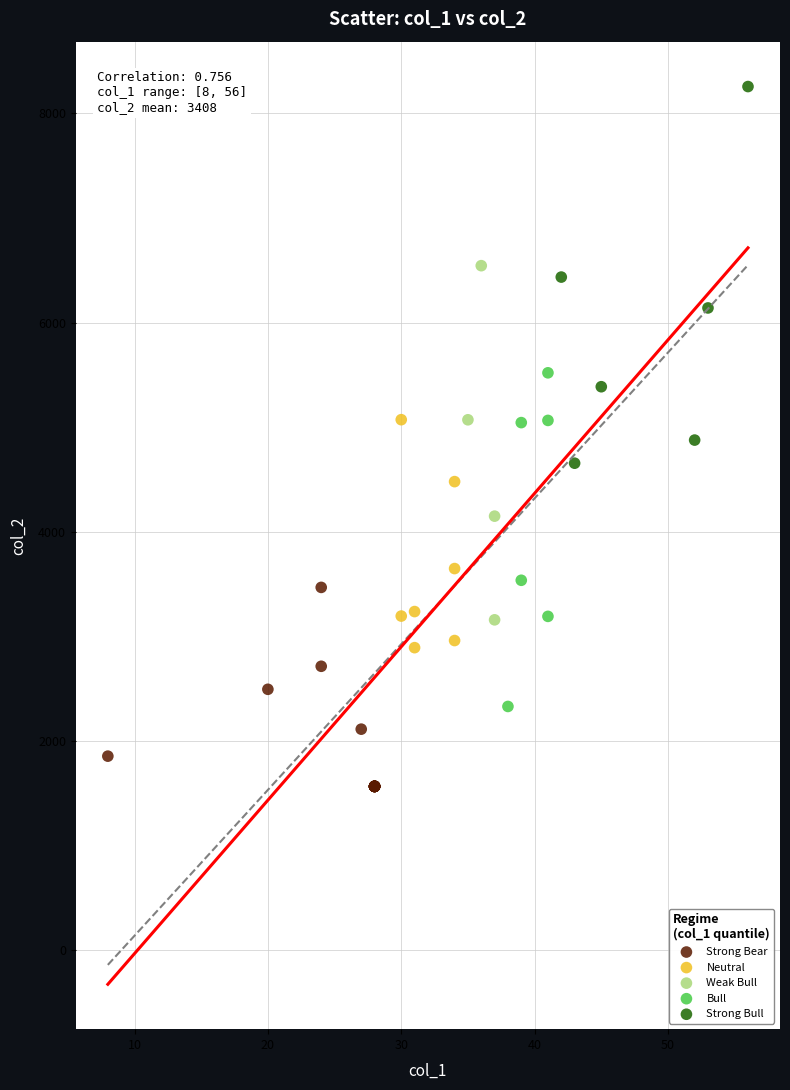

Which series reaches the minimum Y coordinate?

Strong Bear